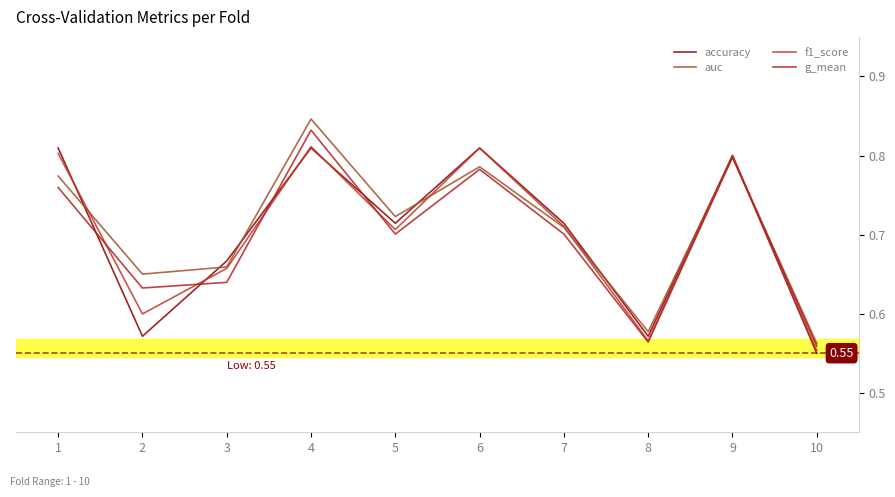

Is this an area chart (filled region under the line)?

No